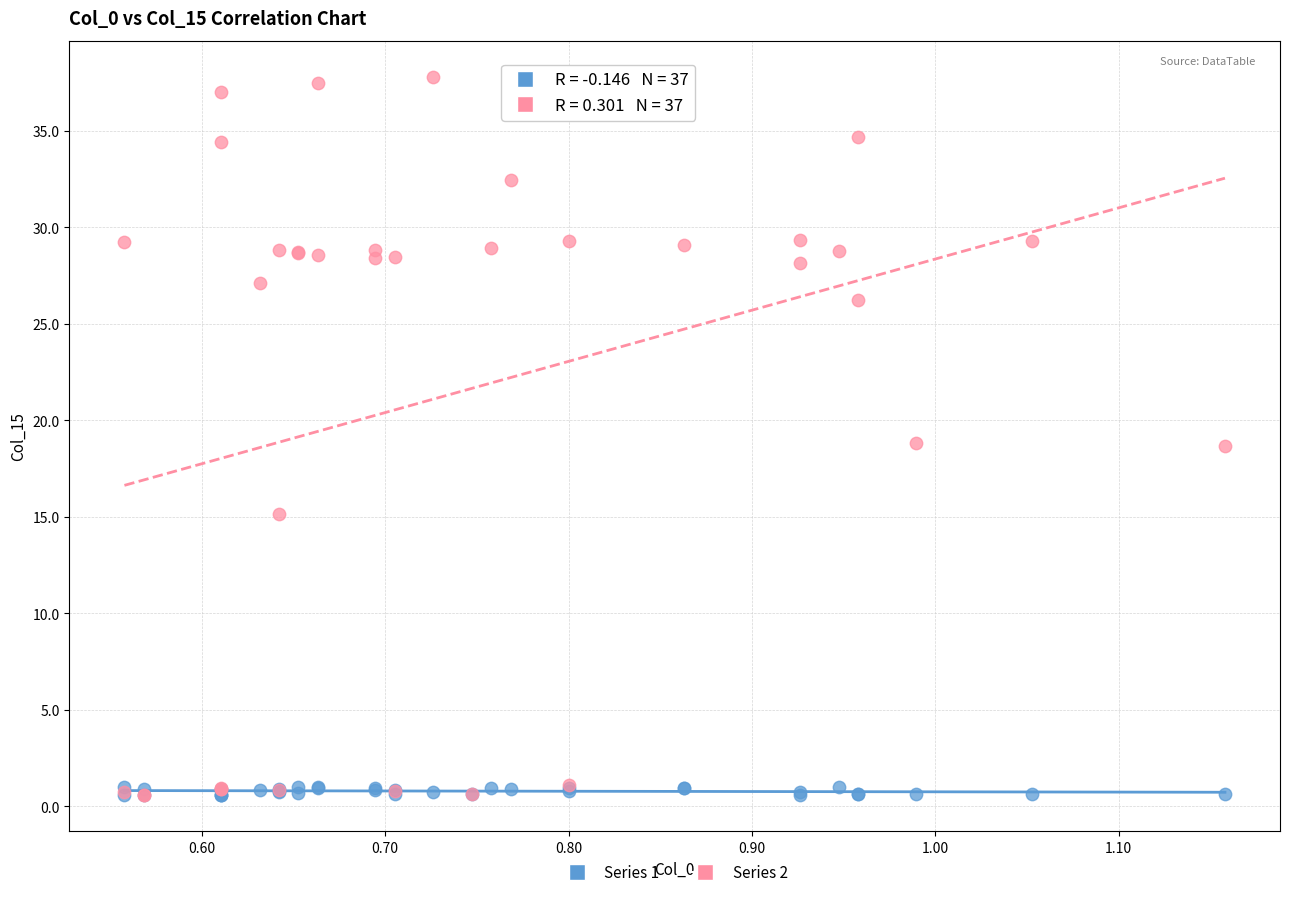

Which series contains the highest Y value?

Series 2